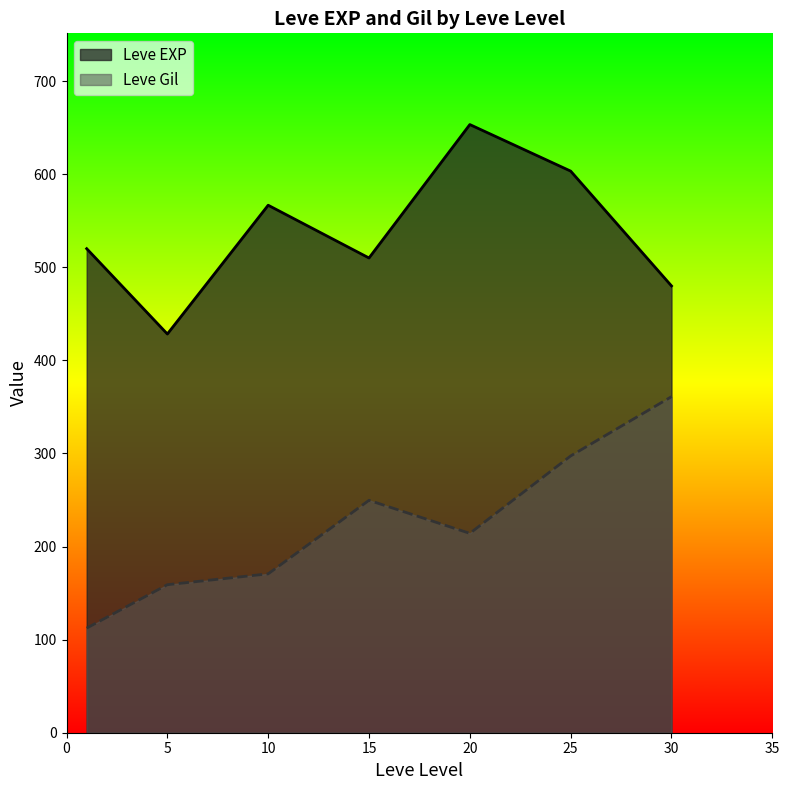

At which category does Leve Gil reach its first local peak?

15